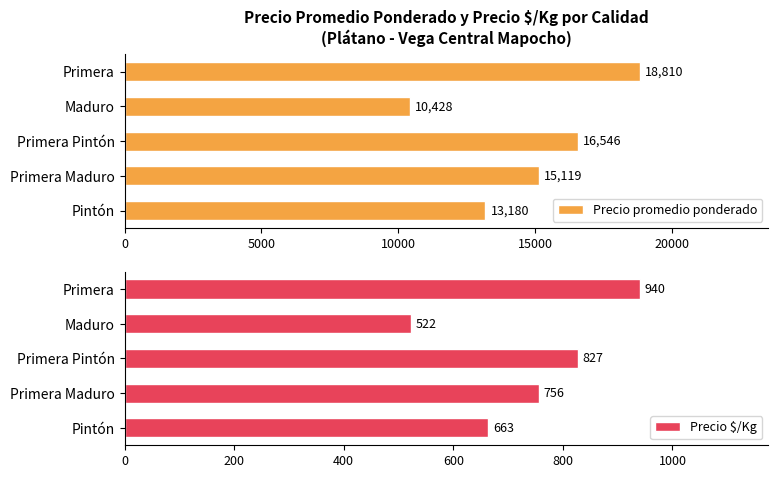

At which label does Precio promedio ponderado reach its peak?

Primera